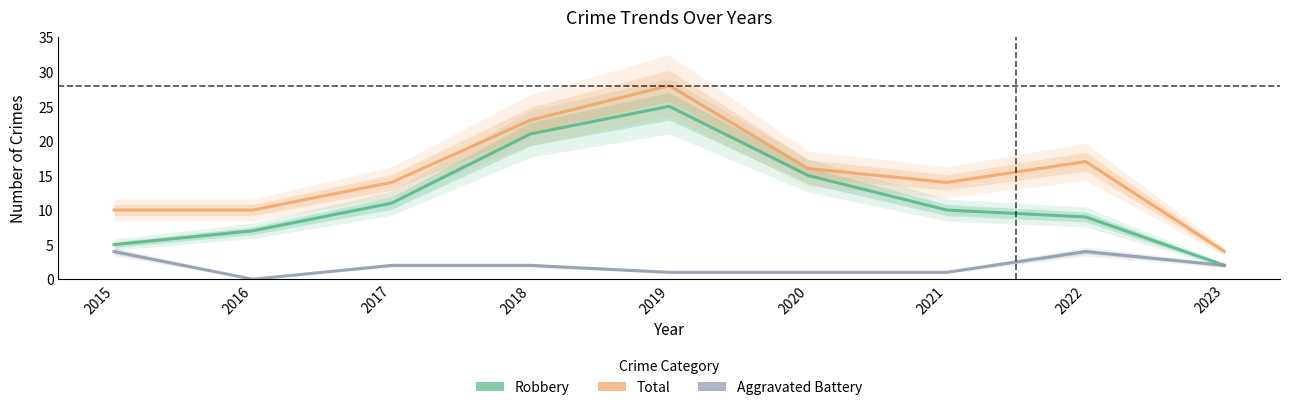

How many lines are shown in the chart?

3